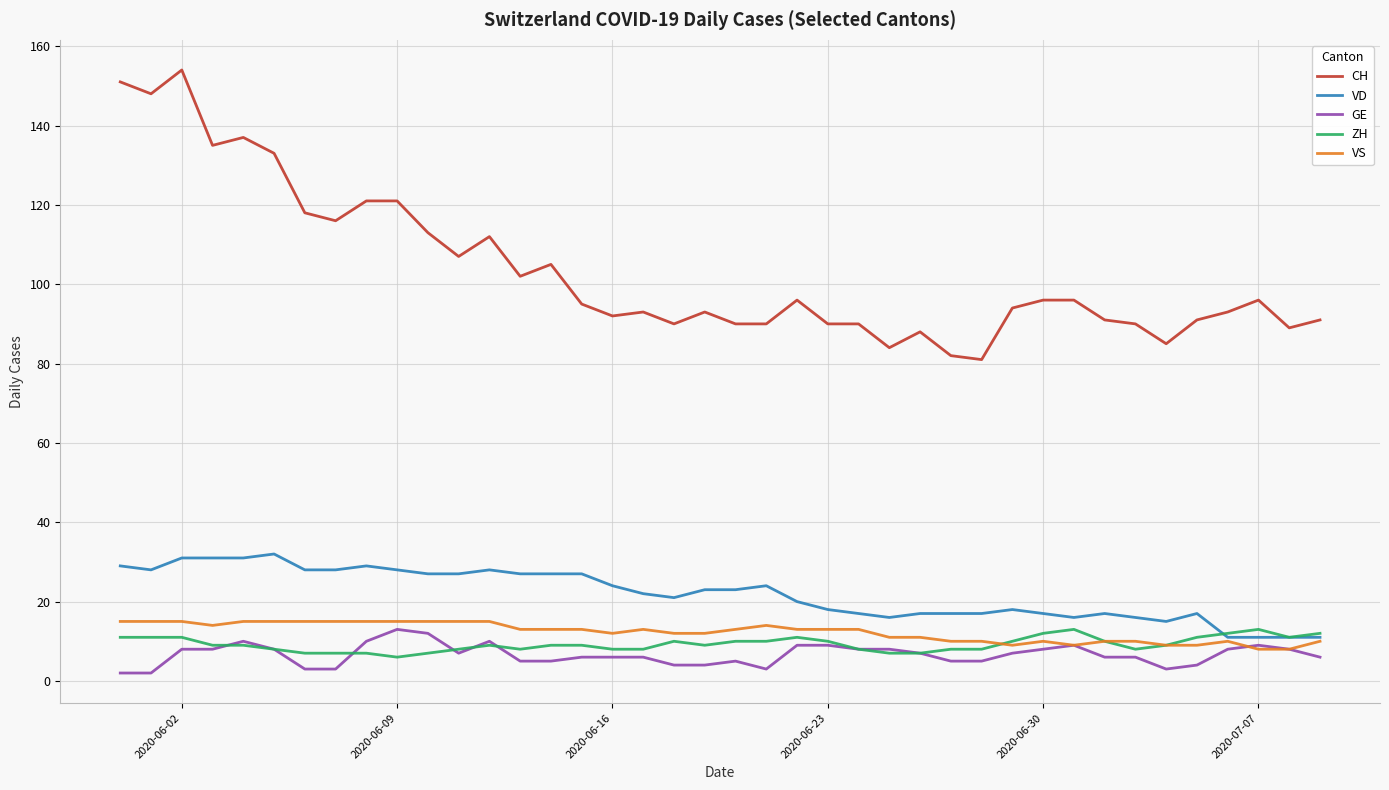

Which series has the largest total across all categories?

CH